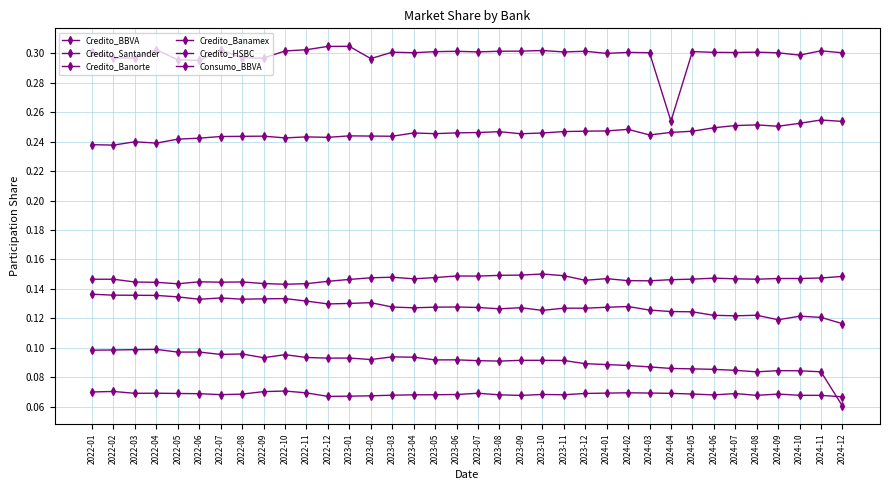

Does the chart have visible grid lines?

Yes